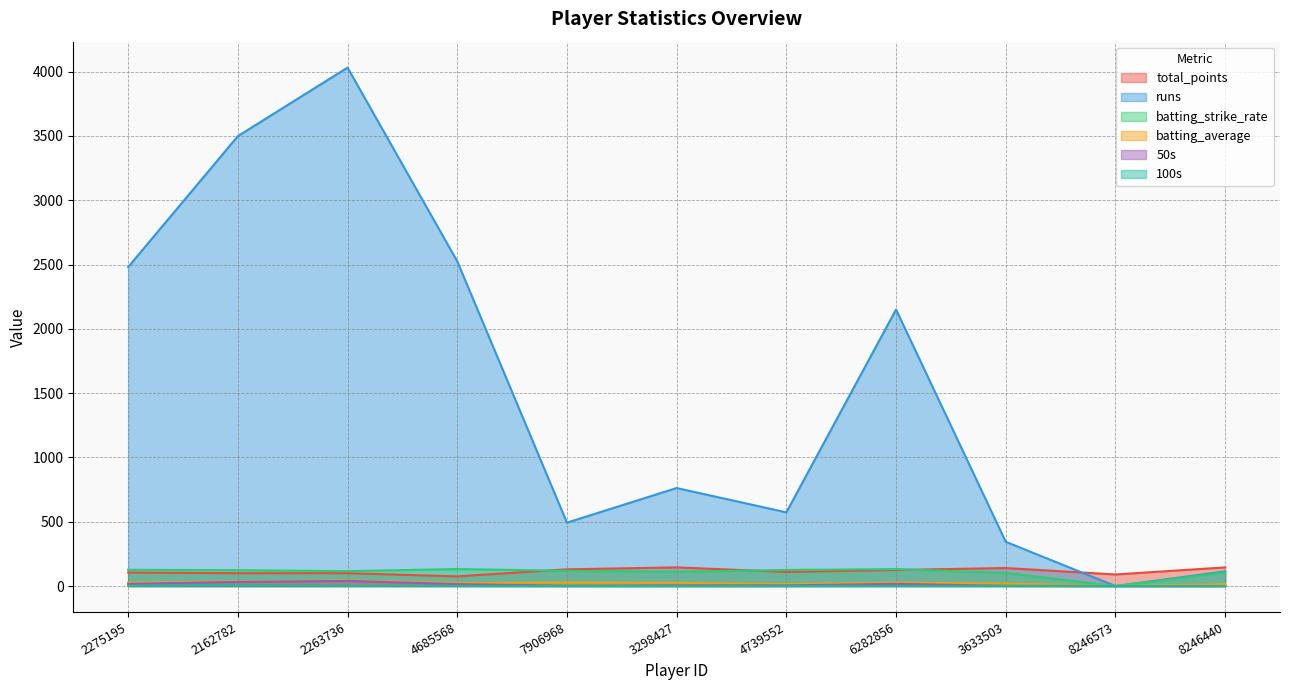

What is the difference between the highest and lowest values at 6282856?

2149.0